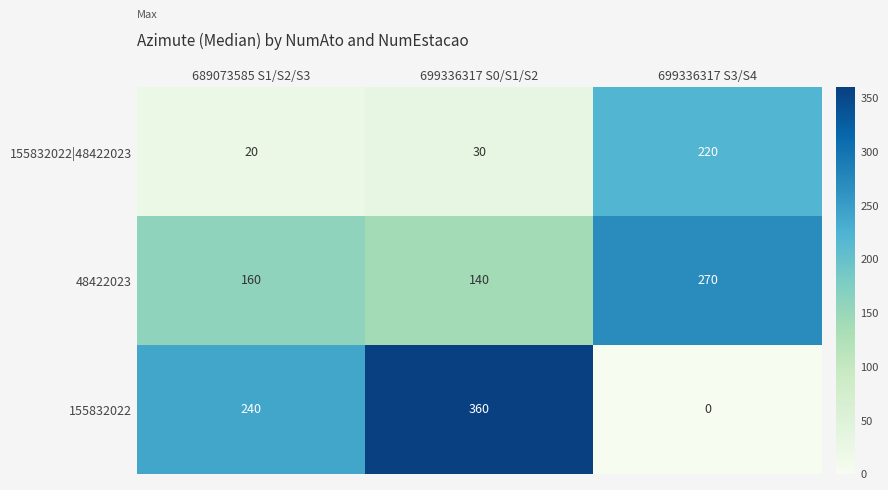

Which category has the highest value in the 155832022|48422023 series?

699336317 S3/S4